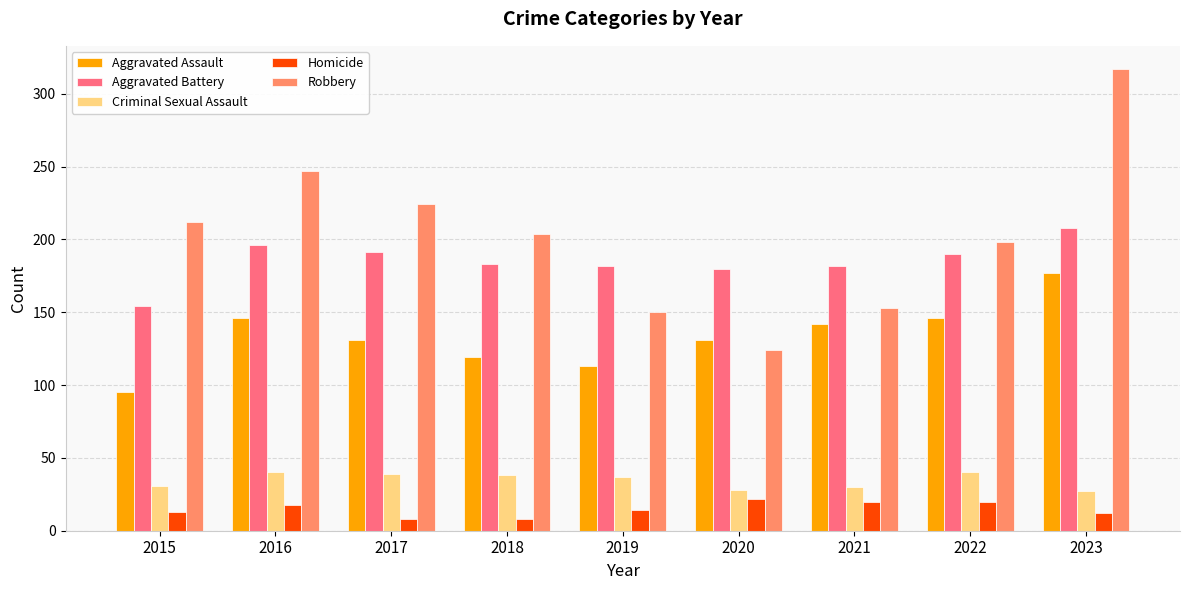

What value does the Aggravated Battery series have at 2021?

182